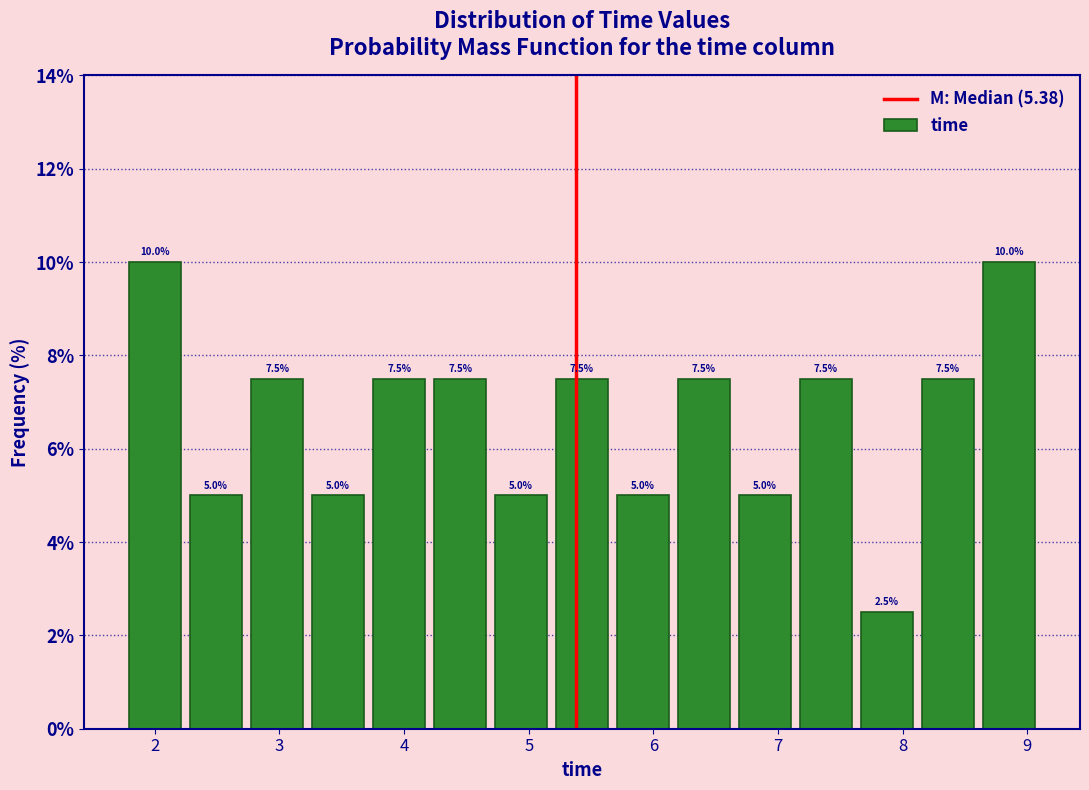

What is the height of the bar covering 5.2 to 5.7 on the x-axis? The bar edges are not printed on the chart, so give them approximately, as read against the axis.

7.5